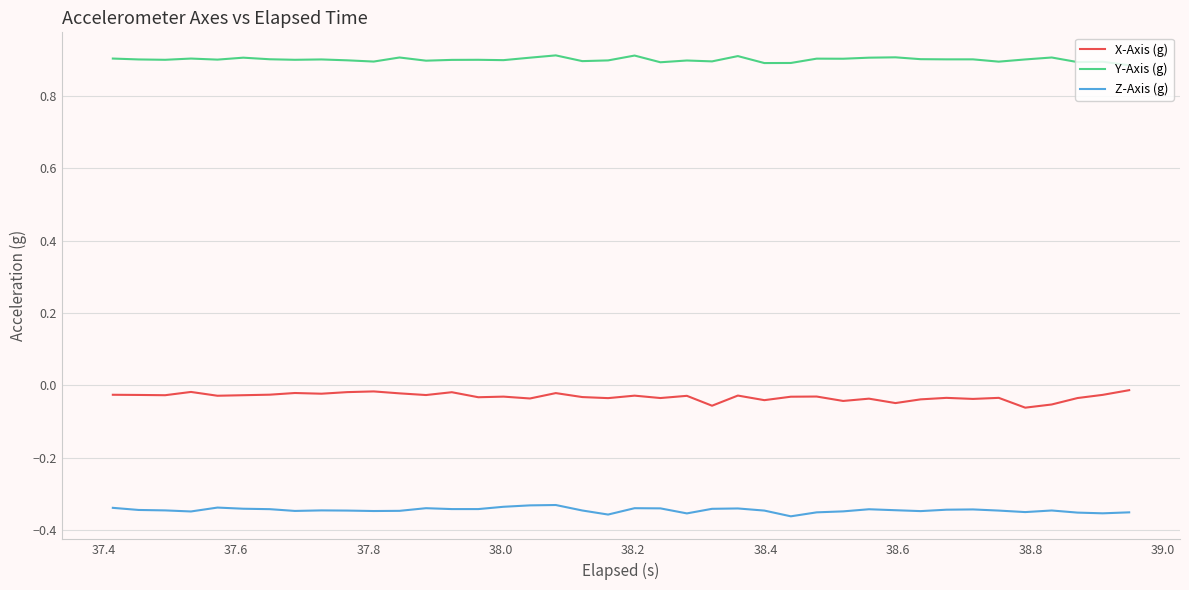

Which series has the largest total across all categories?

Y-Axis (g)